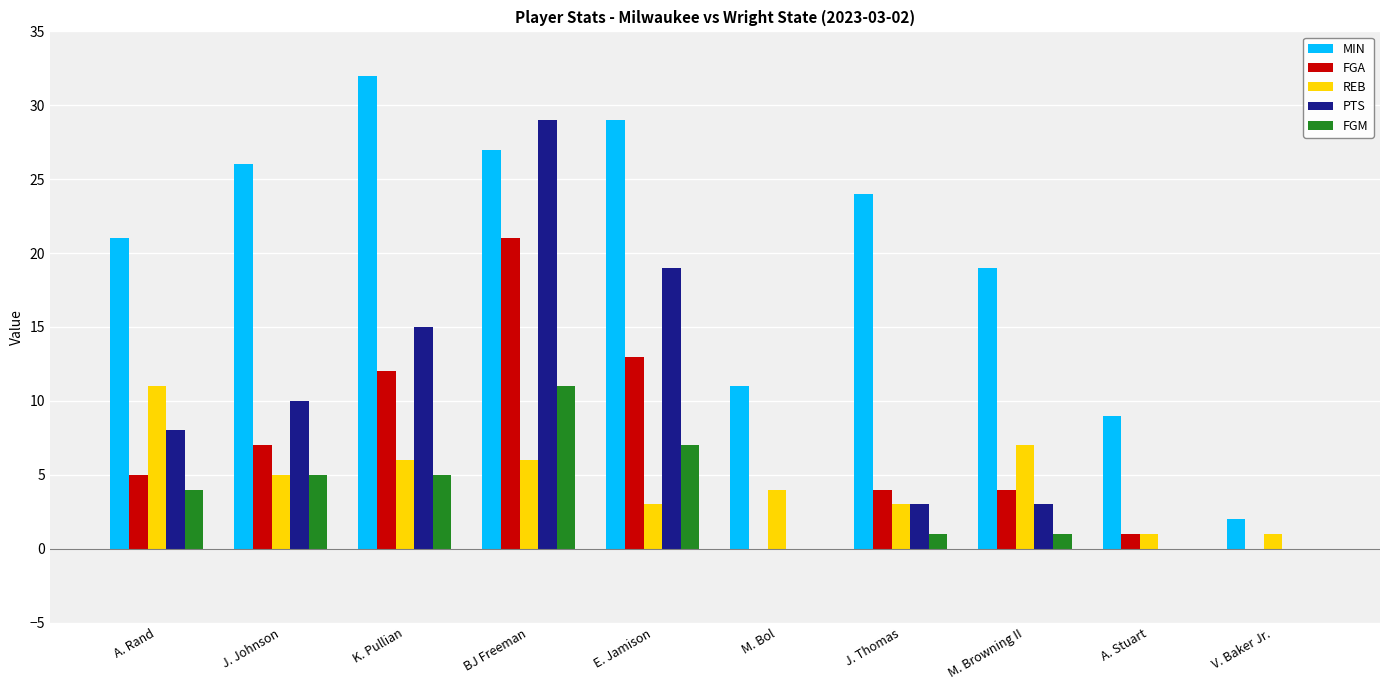

What is the total value across all series at M. Browning II?

34